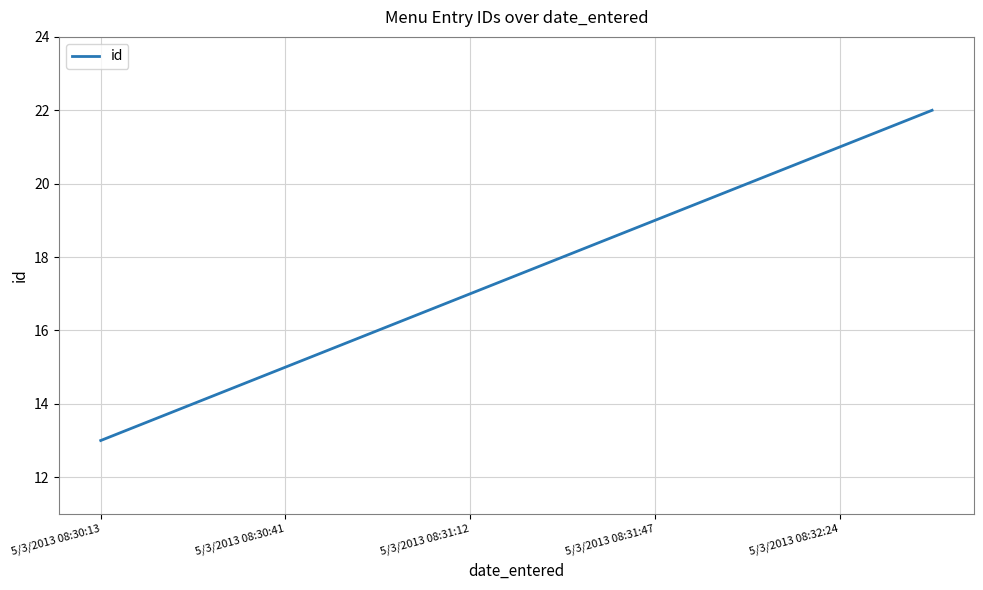

What is the average value?

18